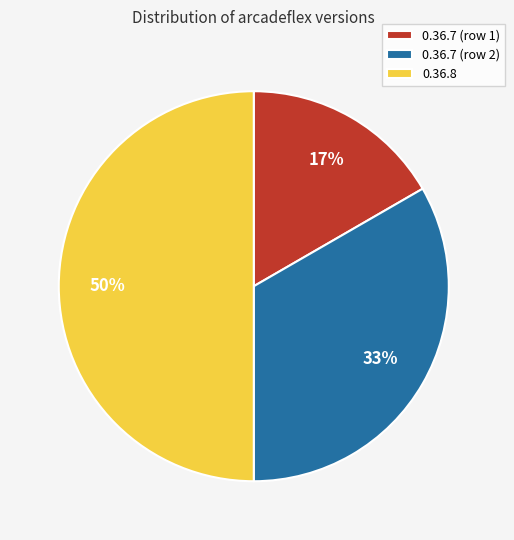

To the nearest percent, what is the average slice percentage?

33%